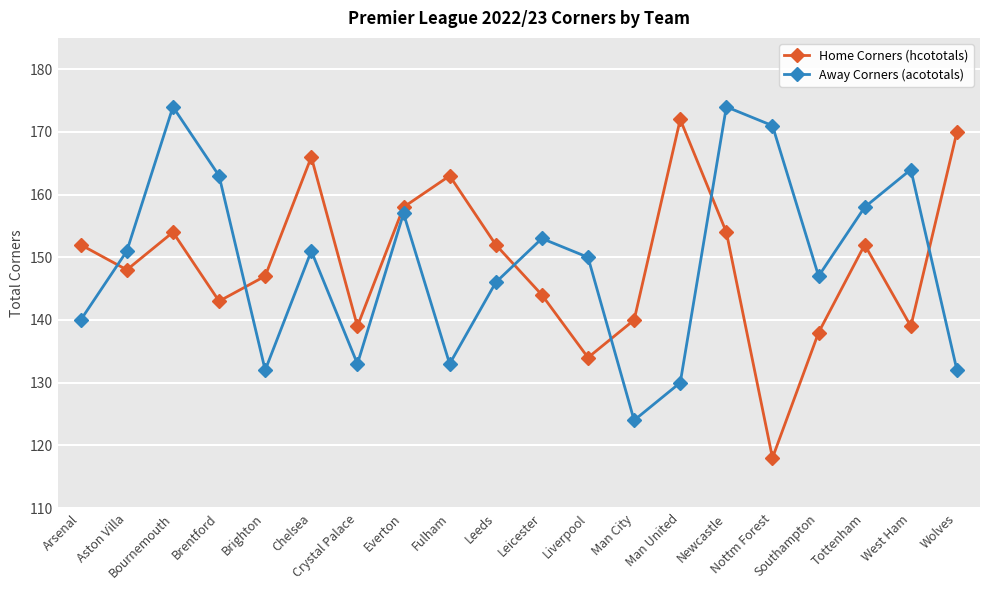

True or false: Away Corners (acototals) has more than 0 interior local peaks.

True